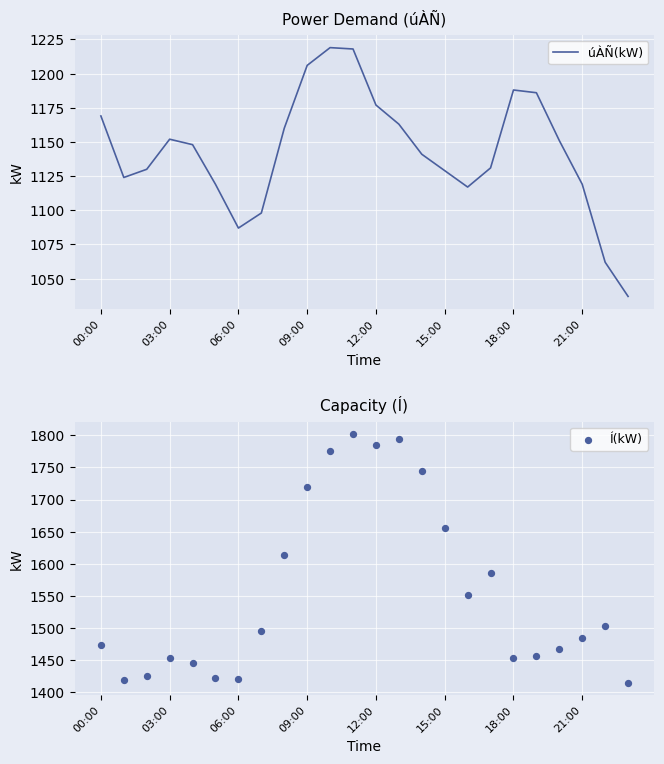

Is the value of úÀÑ(kW) at 11 greater than the value of Í(kW) at 00:00?

No